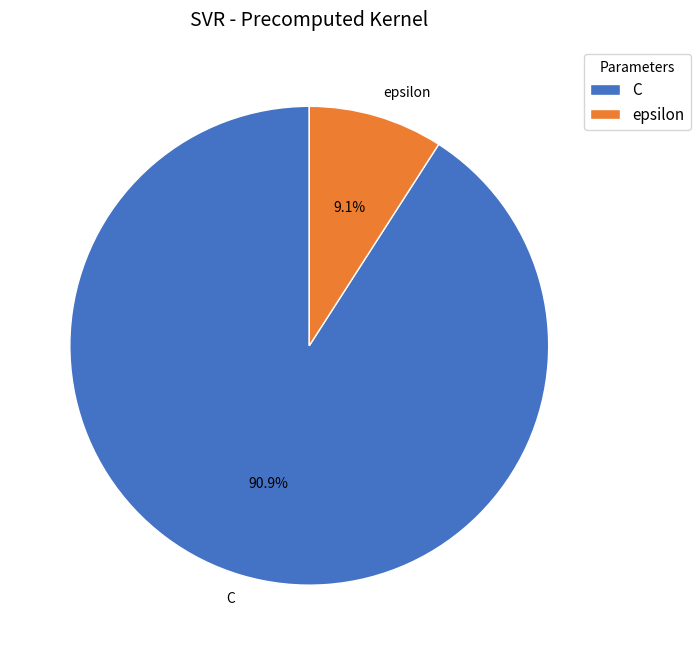

What is the smallest slice in the pie chart?

epsilon